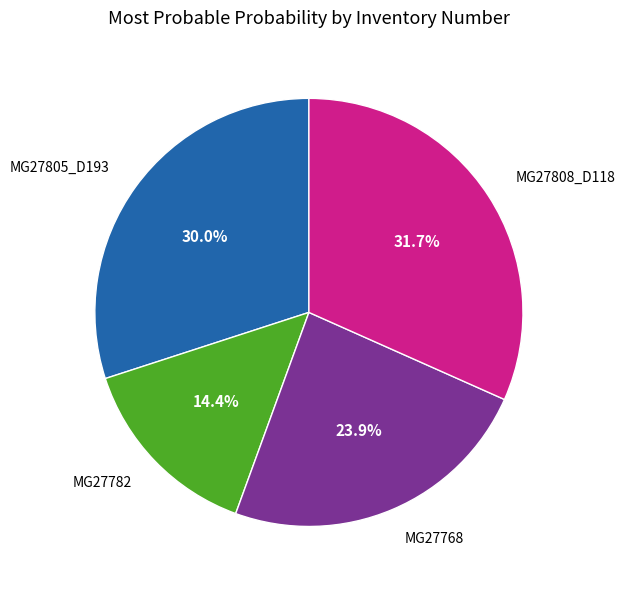

Does MG27808_D118 represent more than half of the total?

No